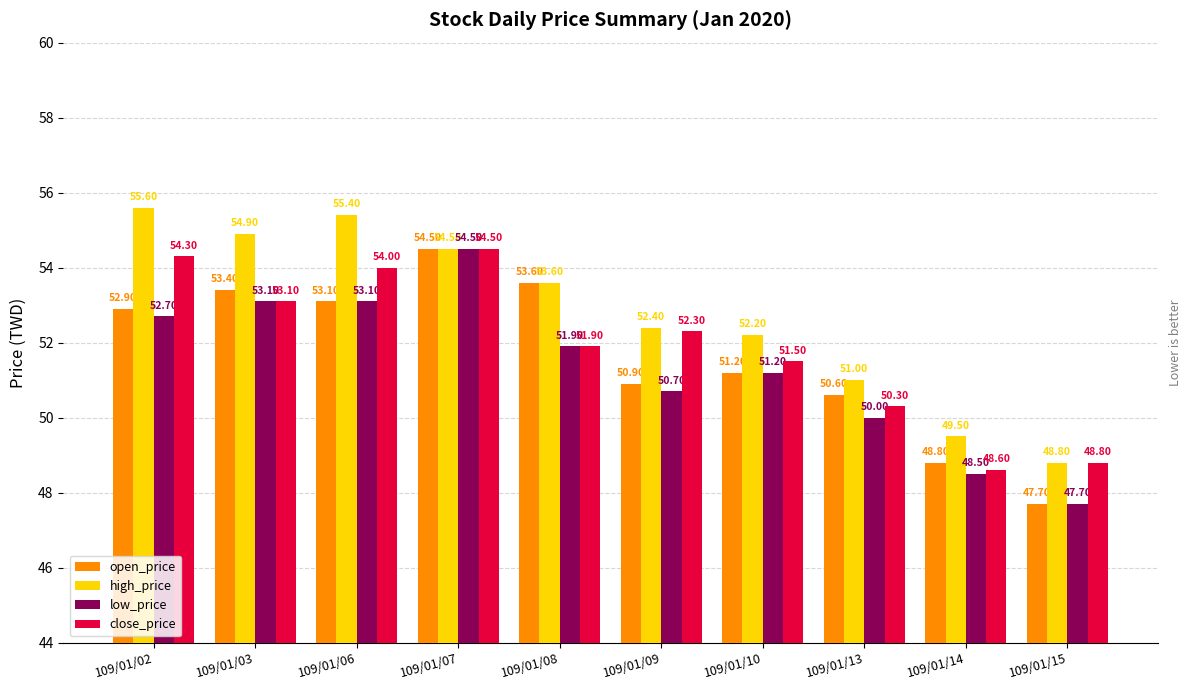

What is the approximate value of high_price at 109/01/10?

52.2